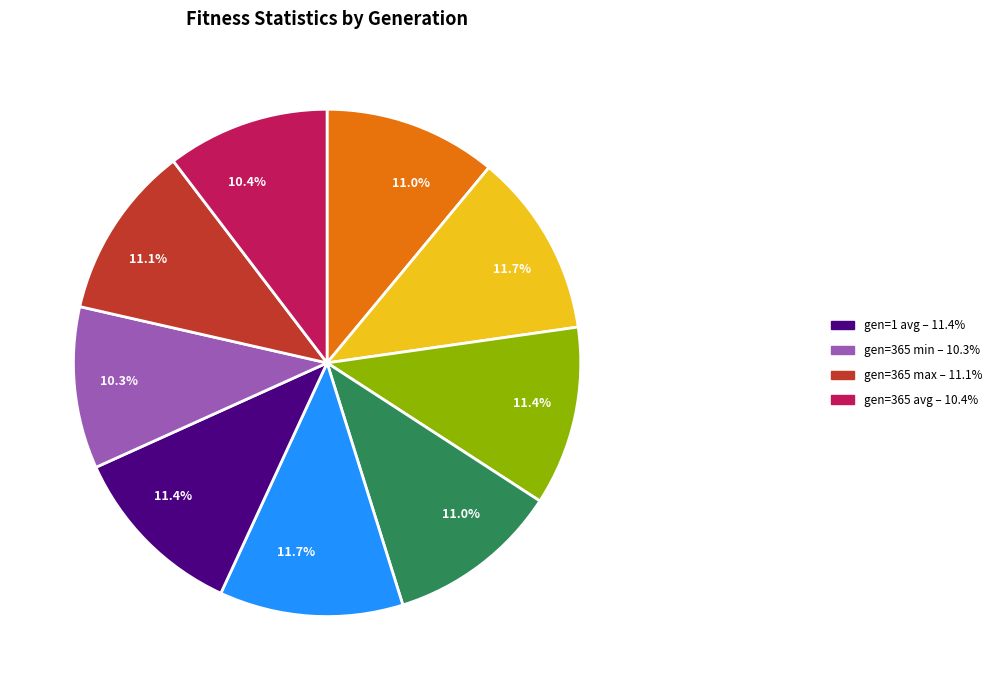

Is there a majority slice in this chart?

No